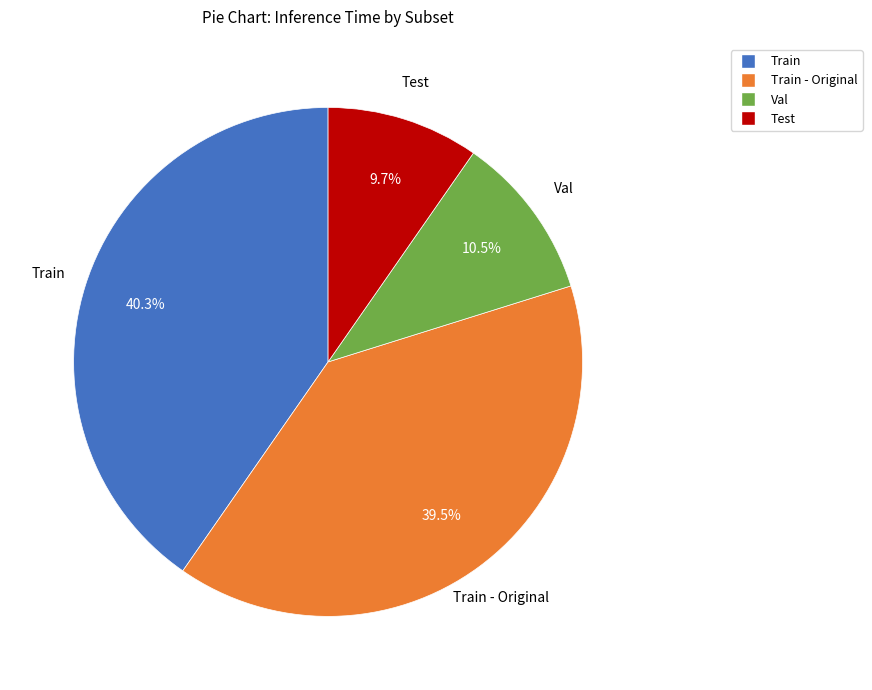

Which has a higher value, Val or Train - Original?

Train - Original